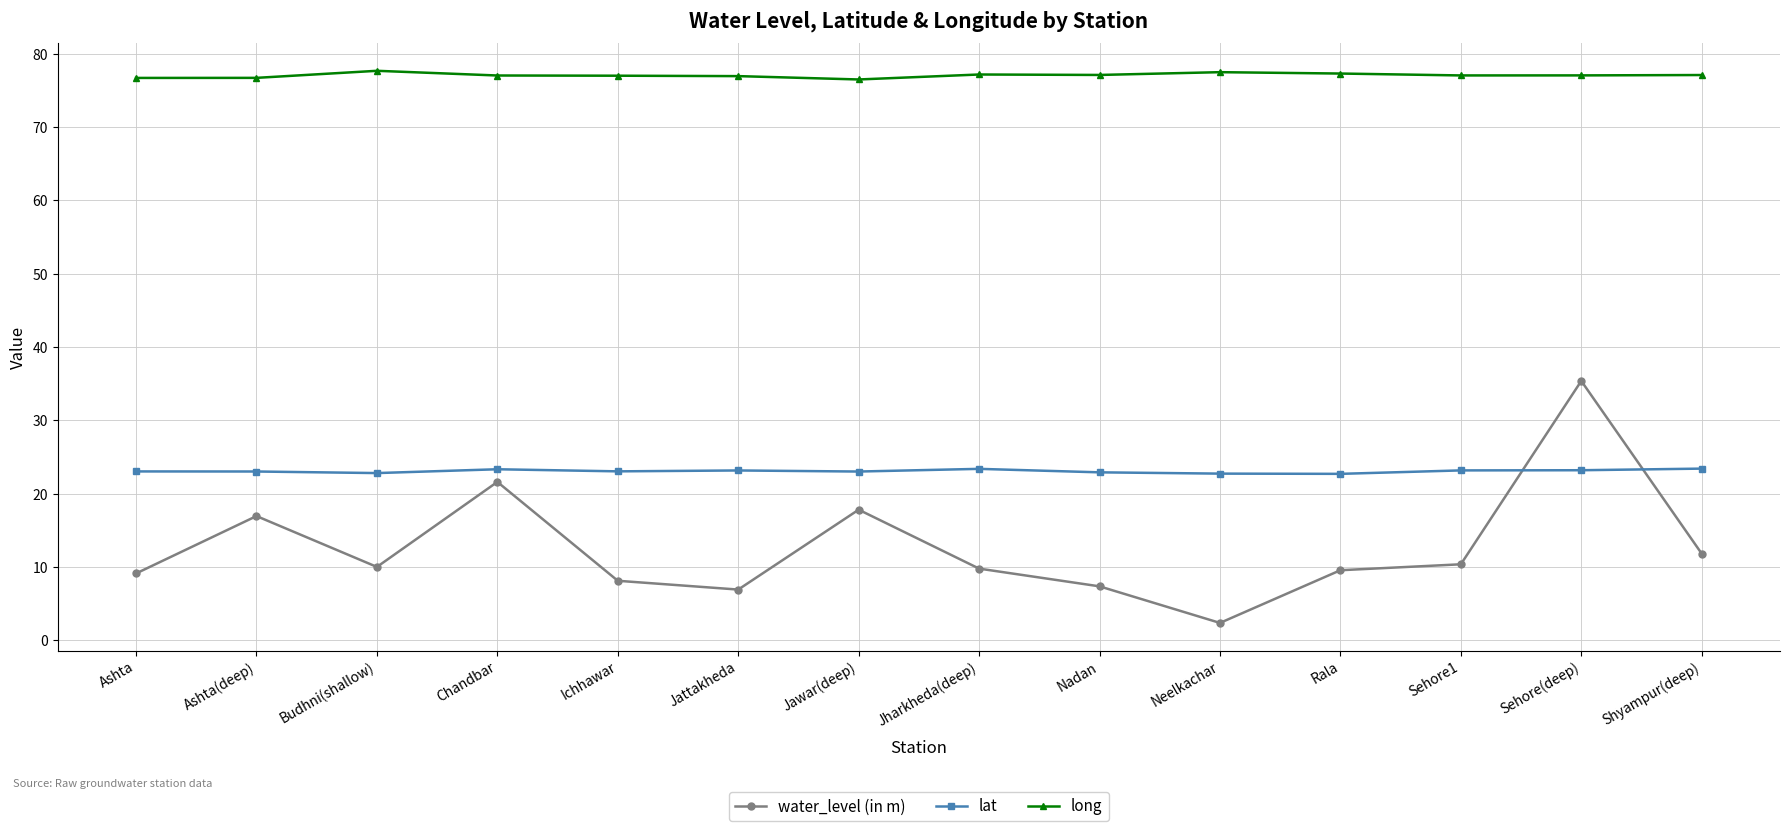

How many intersections are there between water_level (in m) and lat?

2